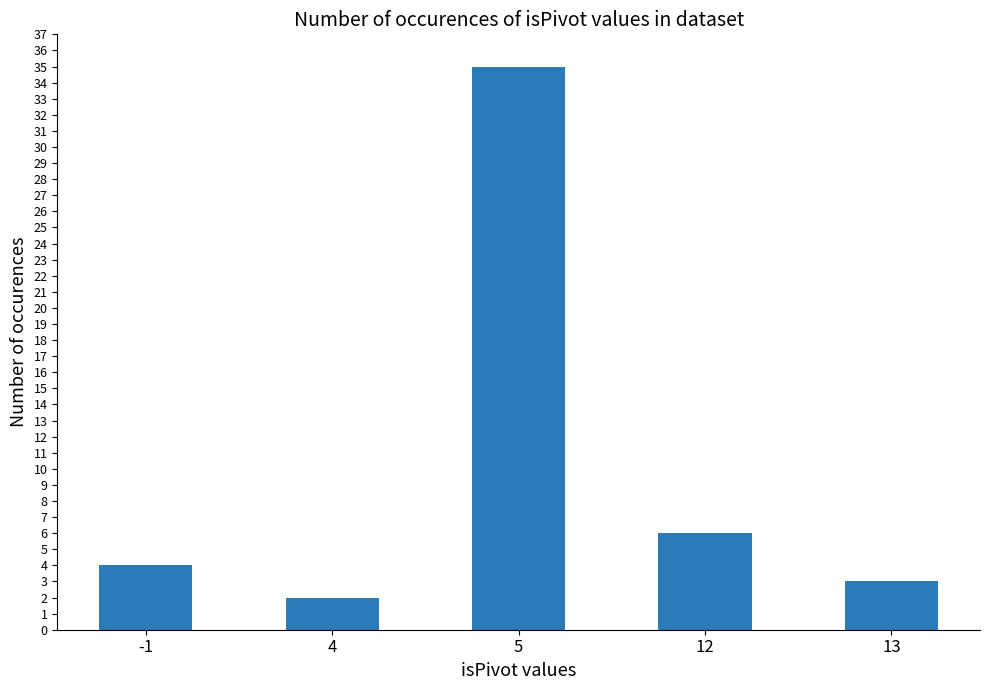

What is the value of the 3rd bar from the left?

35